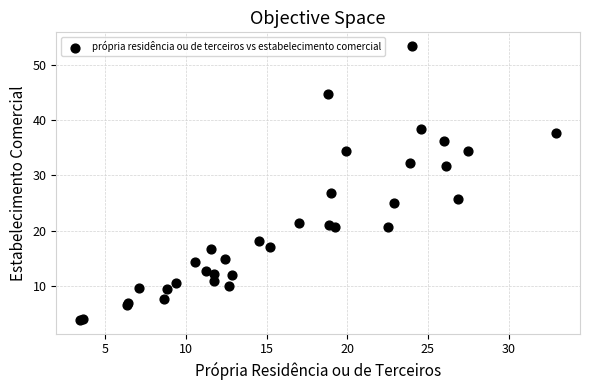

What Y value in the scatter plot is closest to 28?

26.9